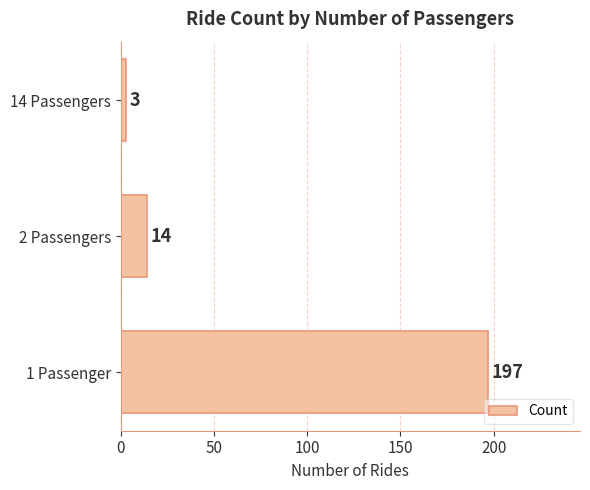

List the labels in order of value, smallest first.

14 Passengers, 2 Passengers, 1 Passenger